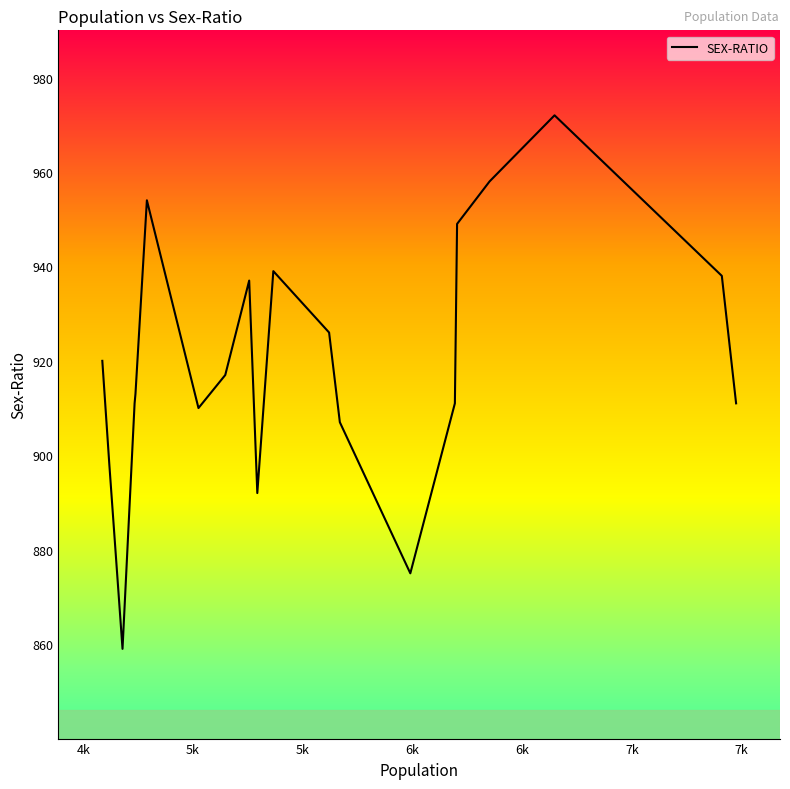

What is the difference between the maximum and second lowest values?

97